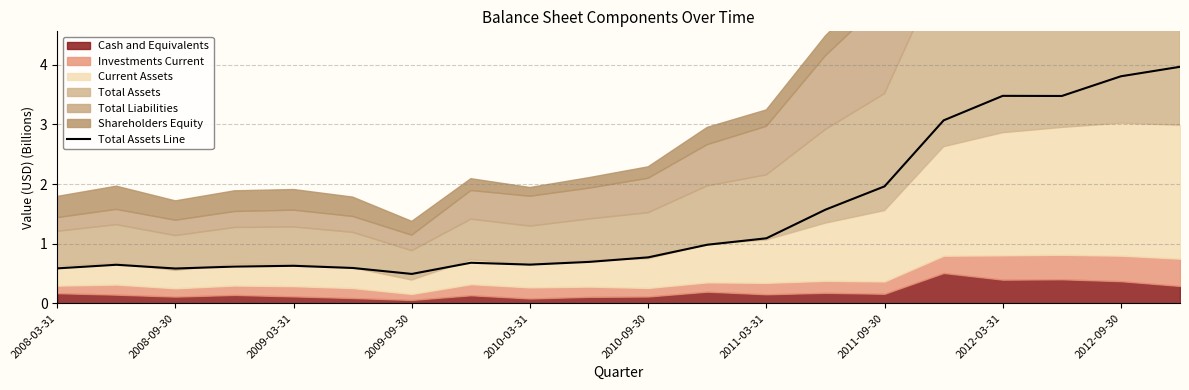

True or false: the data shows 3.5 at 17.

True